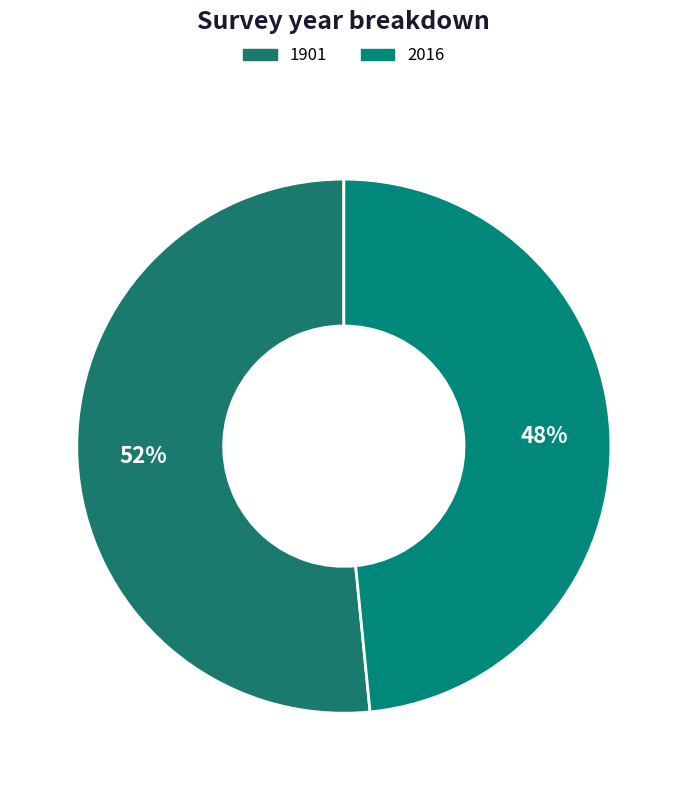

How many slices are in this pie chart?

2